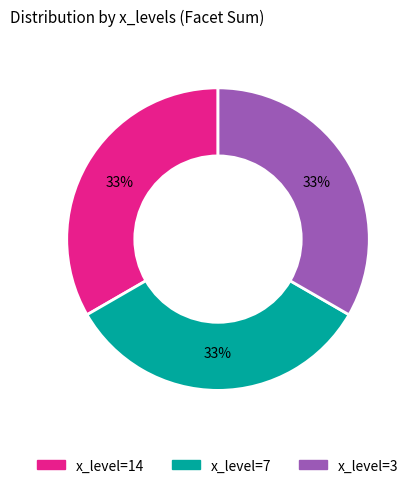

Does any single category account for the majority?

No